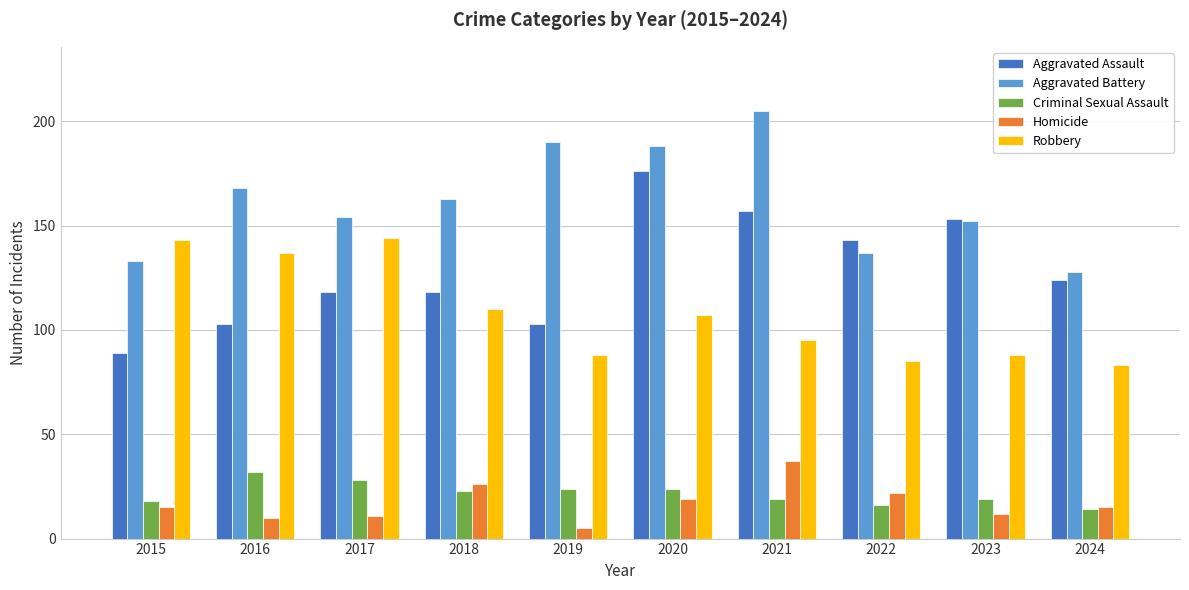

What are all the series names shown in the legend?

Aggravated Assault, Aggravated Battery, Criminal Sexual Assault, Homicide, Robbery